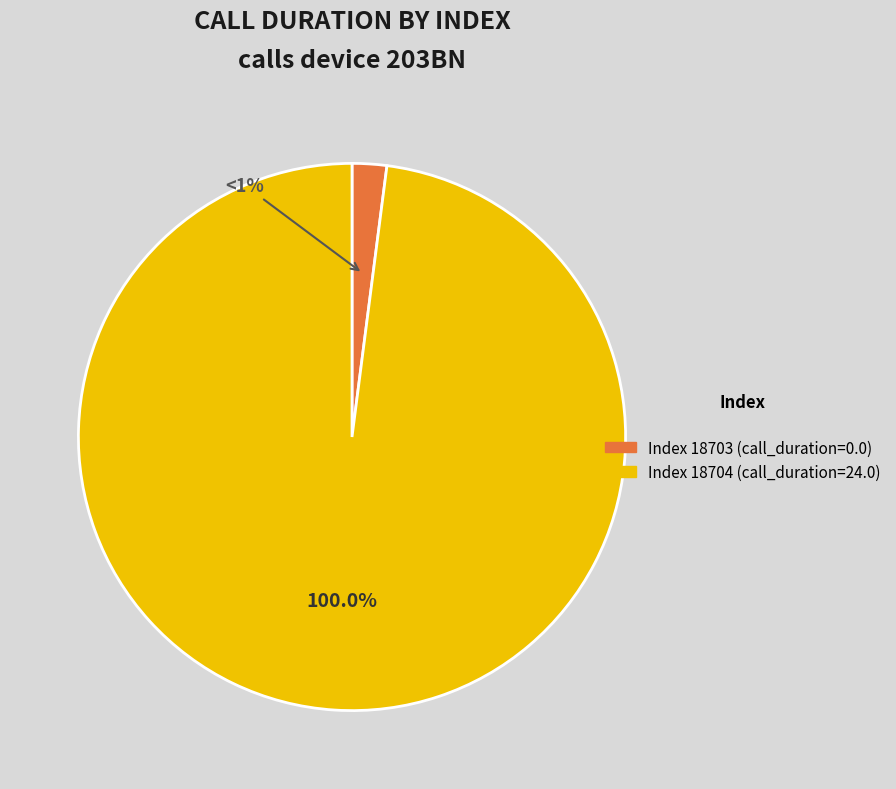

Which category has the smallest portion of the pie?

18703